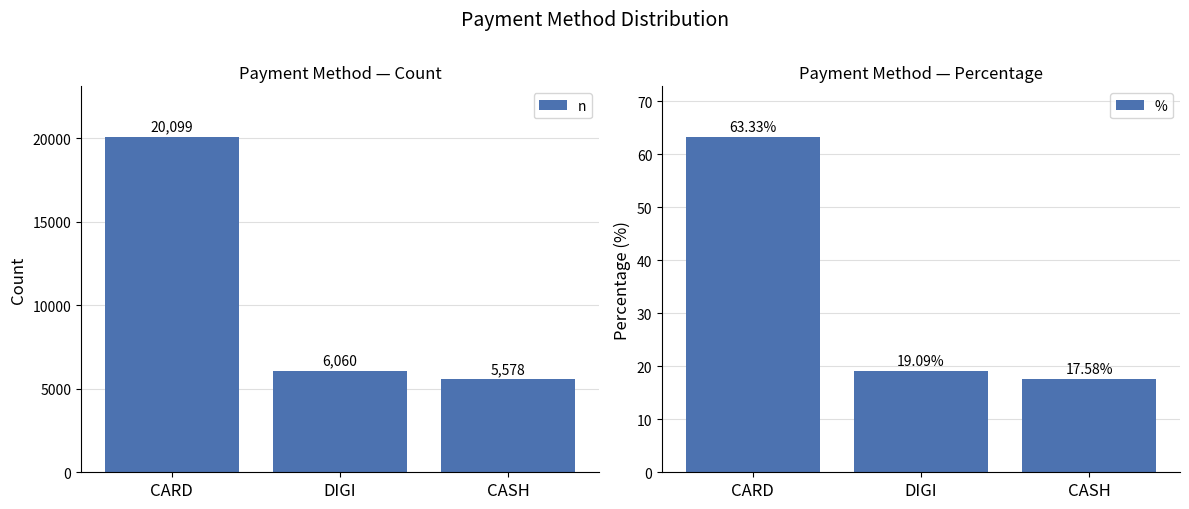

Which series changed the most between CARD and CASH?

n